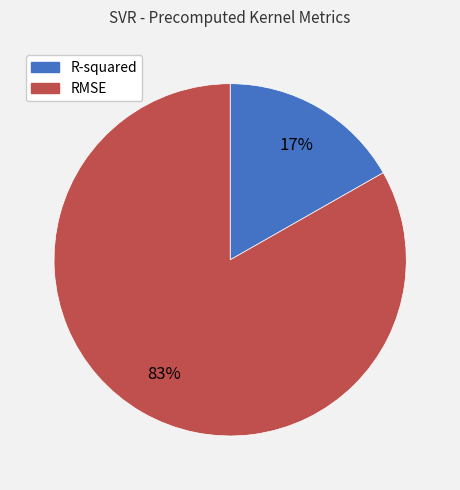

The RMSE slice represents 83% of the pie. True or false?

True